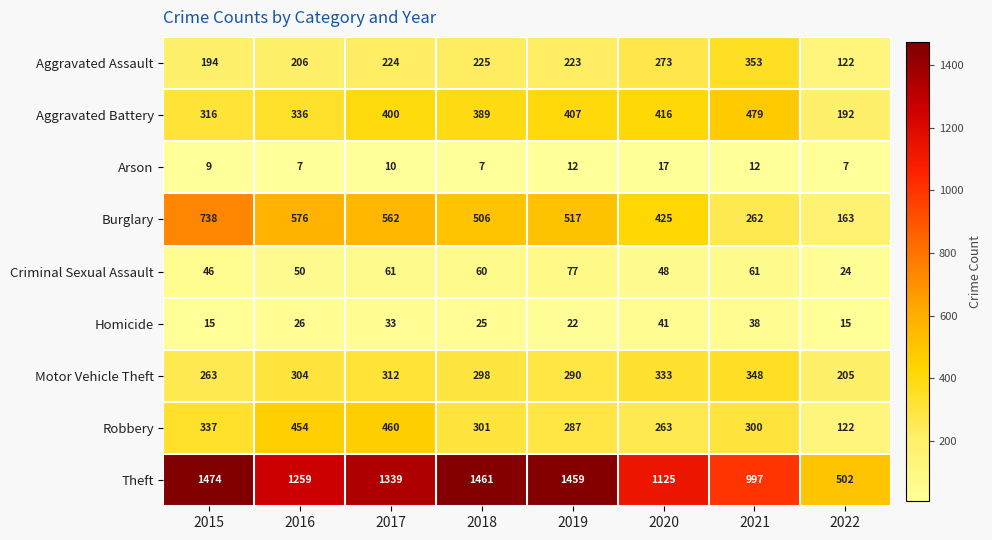

At which category is the sum across all series the highest?

2017